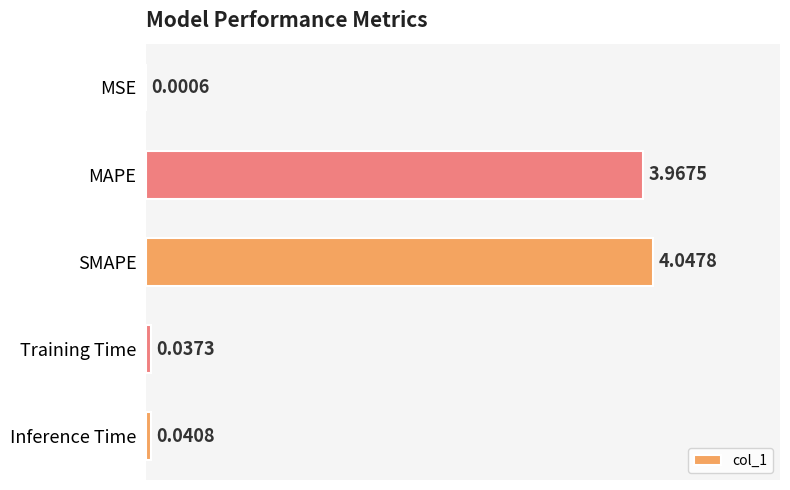

Which label corresponds to the largest value in the chart?

SMAPE